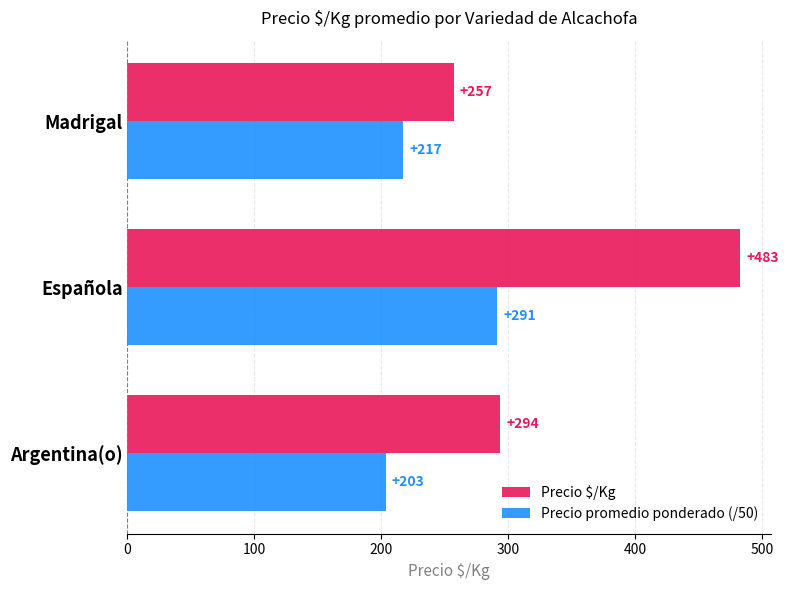

At how many categories does at least one series exceed 247?

3